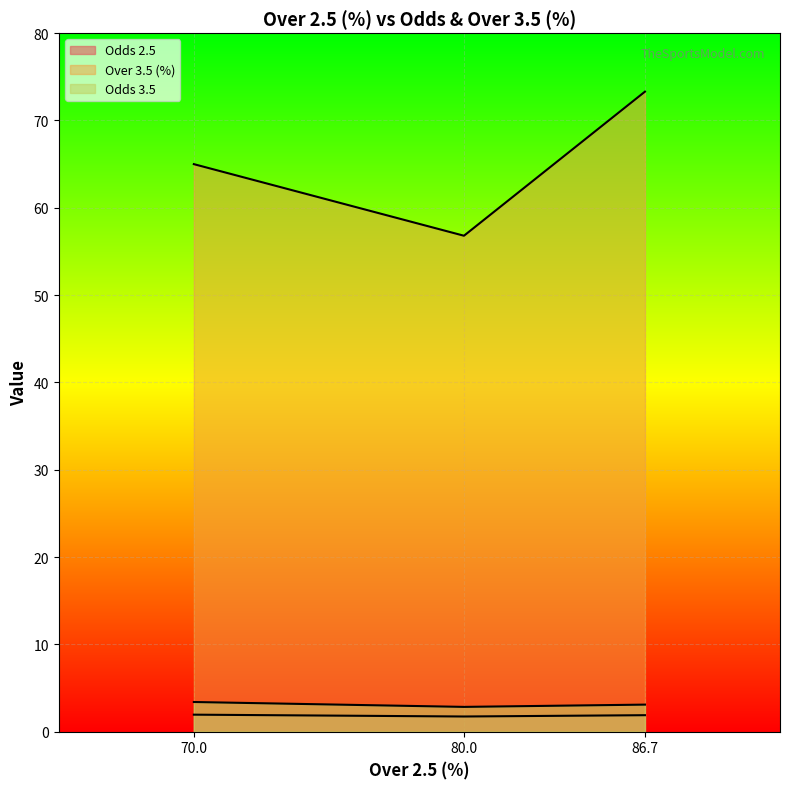

Which label corresponds to the largest value in the chart?

86.7